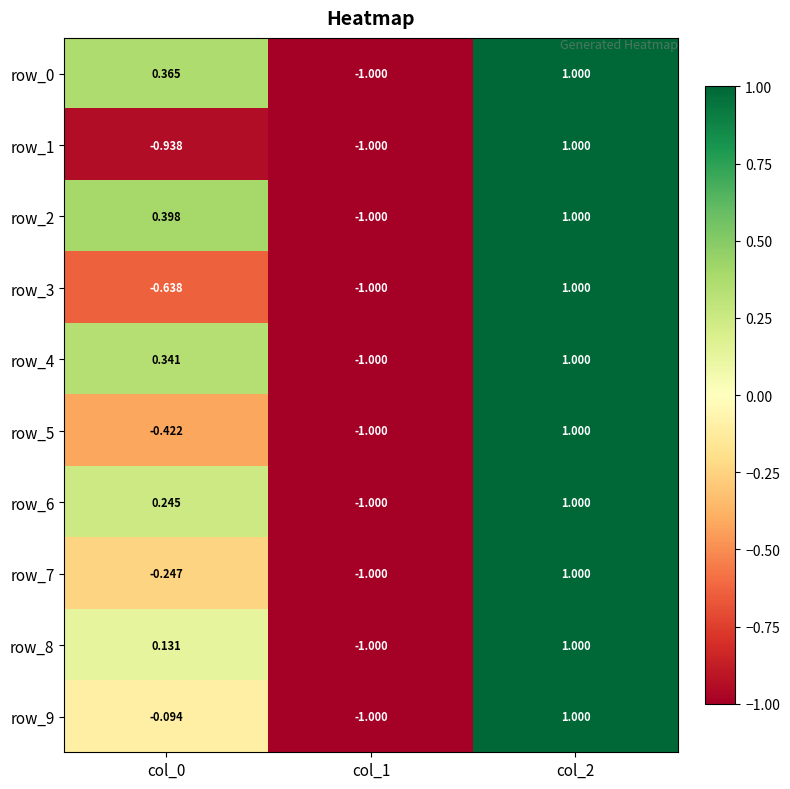

Count the number of data series in this chart.

10